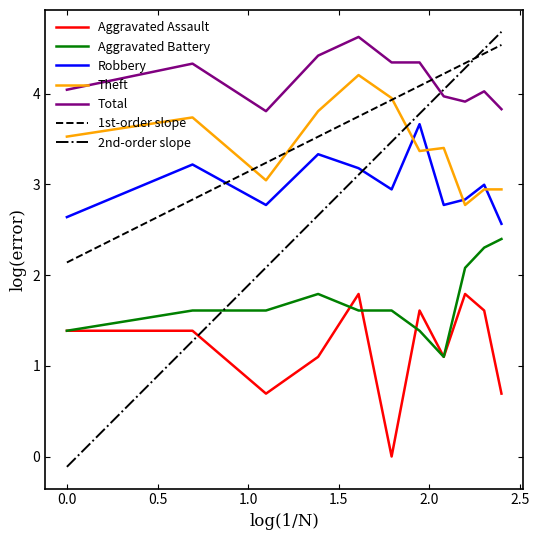

True or false: Robbery and Aggravated Assault cross at least once.

False